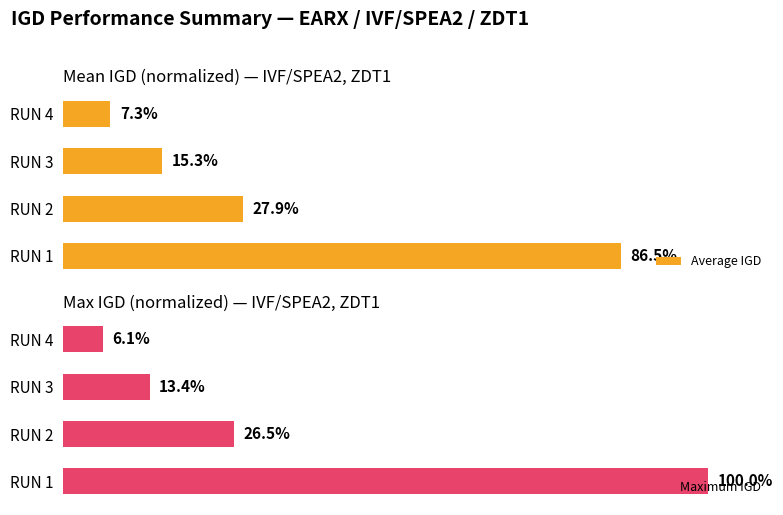

How many values in the Maximum IGD series exceed 26?

2